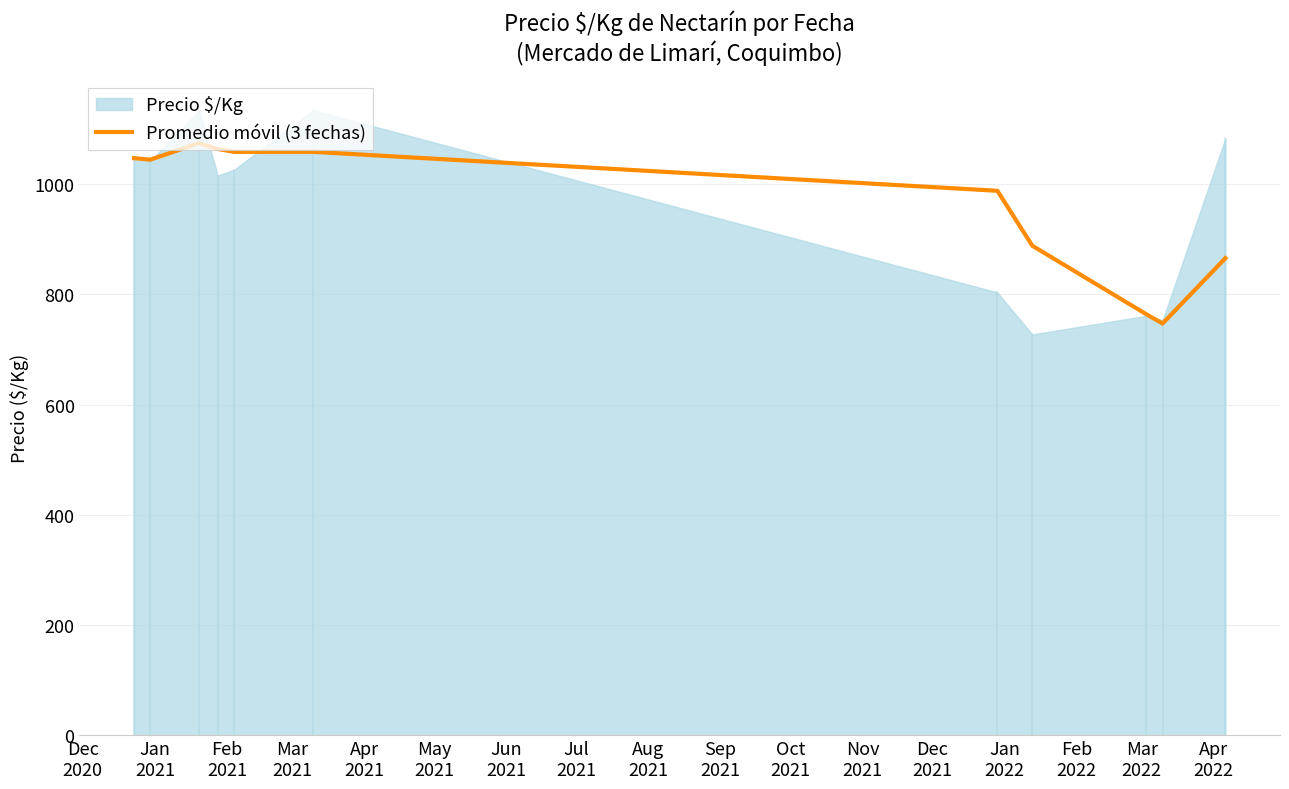

How many lines are shown in the chart?

1